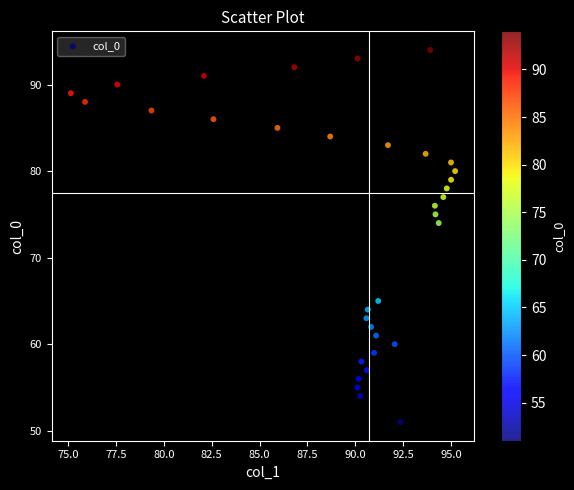

What is the range of Y values (max minus min)?

43